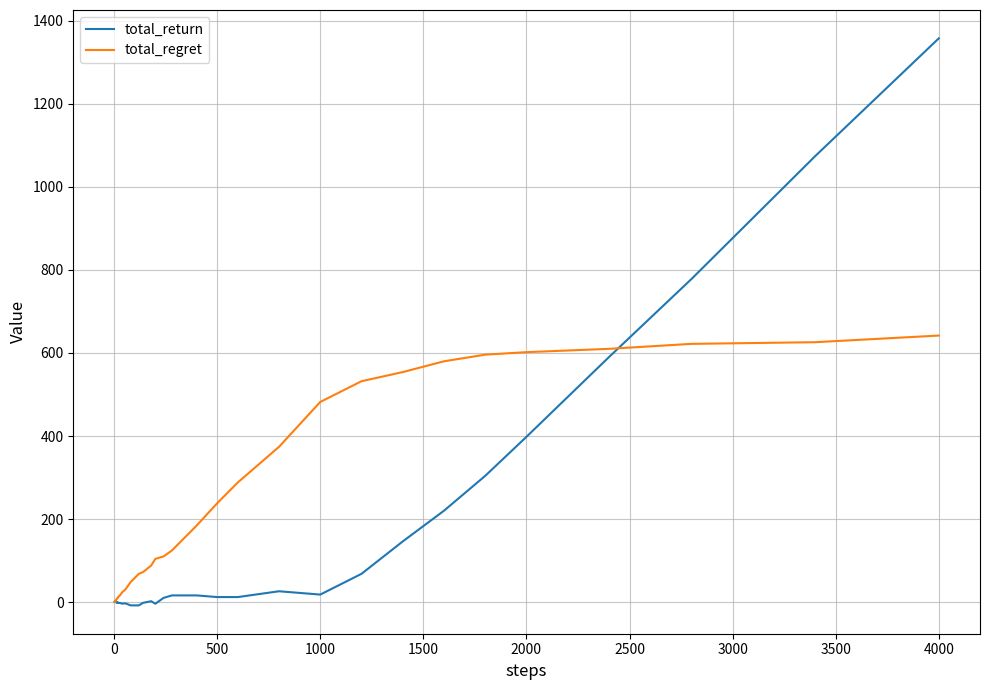

Which series has the largest total across all categories?

total_regret